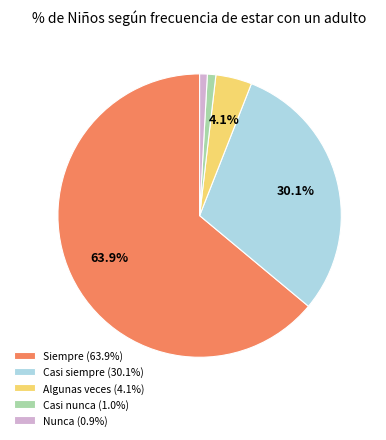

Between Siempre (63.9%) and Algunas veces (4.1%), which is larger?

Siempre (63.9%)